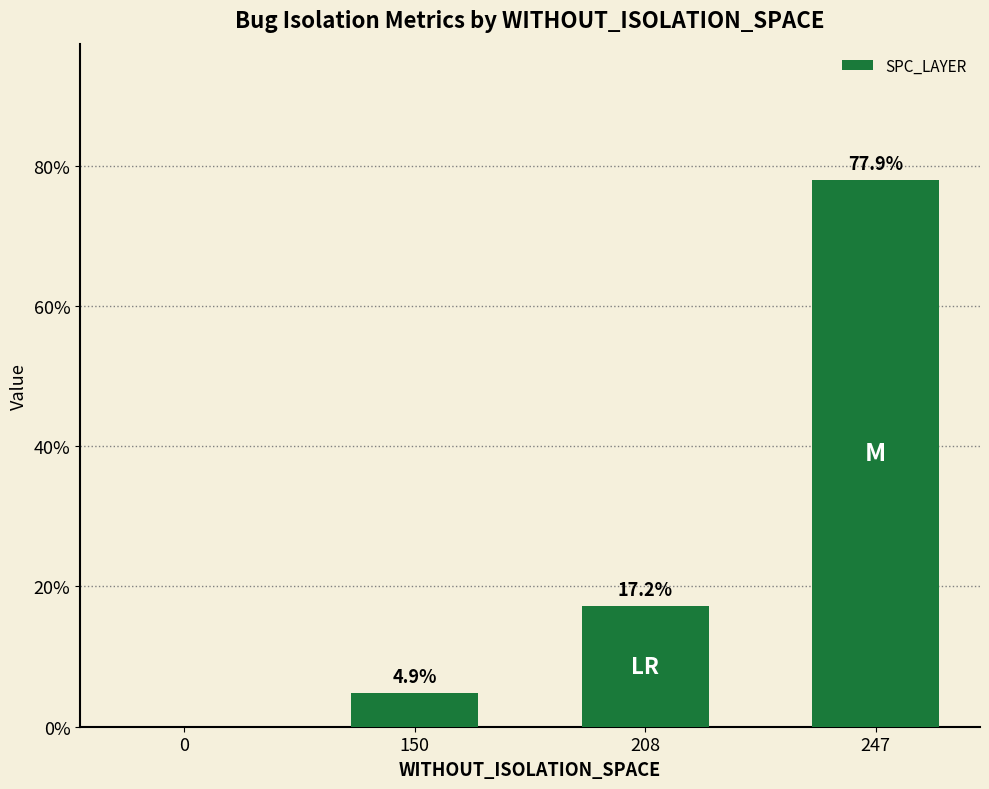

What is the change in value from 0 to 247?

+77.9